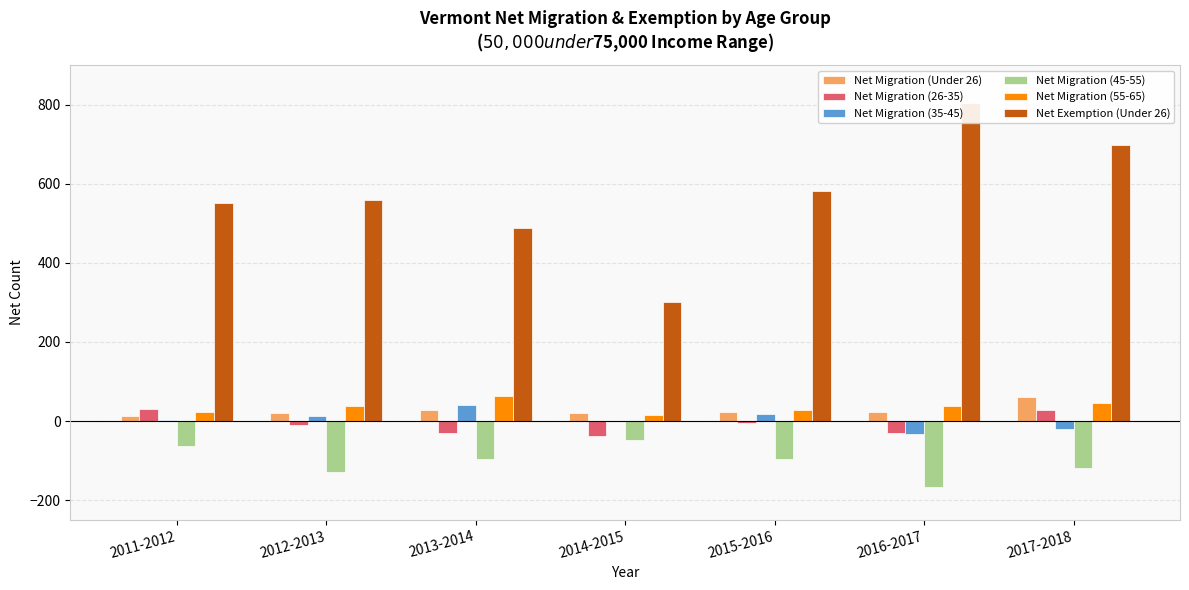

Reading left to right, what are all the values shown in this chart?

Net Migration (Under 26): 2011-2012=13	2012-2013=20	2013-2014=29	2014-2015=21	2015-2016=23	2016-2017=24	2017-2018=61
Net Migration (26-35): 2011-2012=31	2012-2013=-9	2013-2014=-30	2014-2015=-37	2015-2016=-6	2016-2017=-29	2017-2018=27
Net Migration (35-45): 2011-2012=3	2012-2013=13	2013-2014=41	2014-2015=1	2015-2016=19	2016-2017=-32	2017-2018=-21
Net Migration (45-55): 2011-2012=-62	2012-2013=-130	2013-2014=-97	2014-2015=-47	2015-2016=-95	2016-2017=-168	2017-2018=-118
Net Migration (55-65): 2011-2012=24	2012-2013=39	2013-2014=63	2014-2015=15	2015-2016=28	2016-2017=37	2017-2018=46
Net Exemption (Under 26): 2011-2012=552	2012-2013=559	2013-2014=489	2014-2015=301	2015-2016=582	2016-2017=804	2017-2018=697